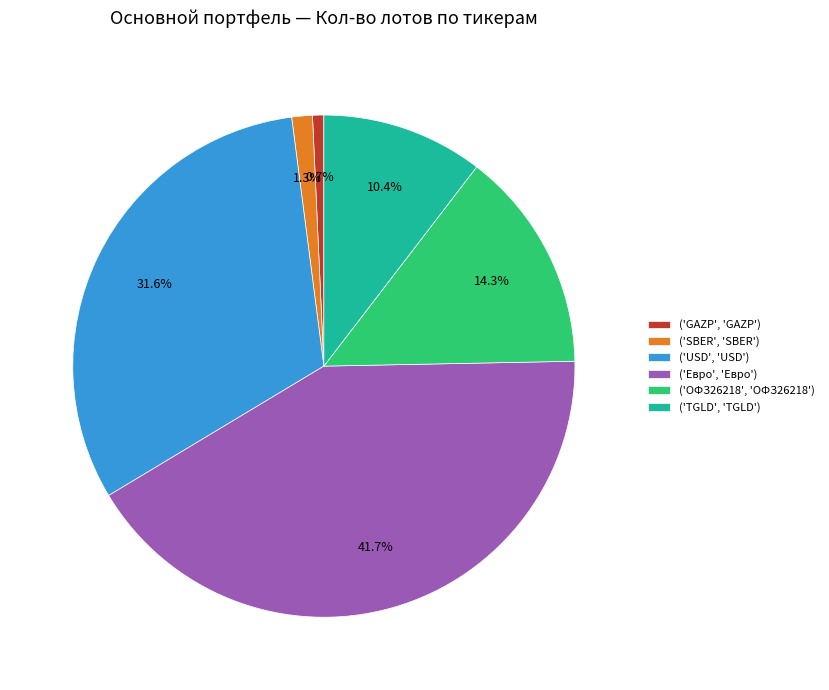

What is the smallest slice in the pie chart?

('GAZP', 'GAZP')